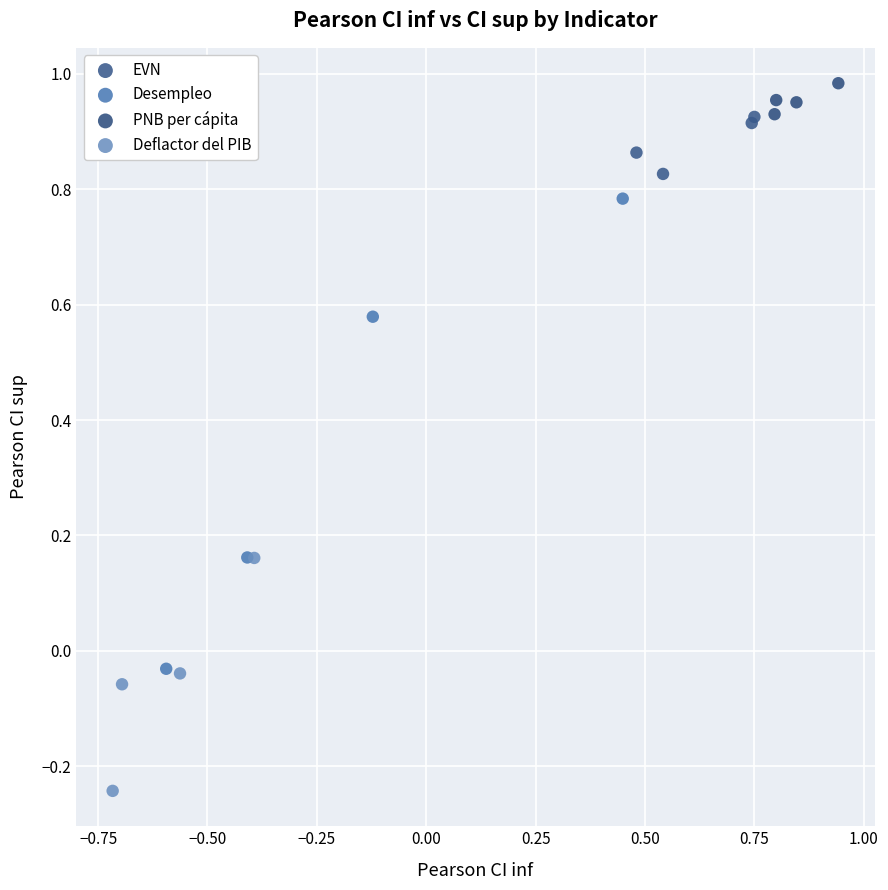

Which series contains the highest Y value?

PNB per cápita